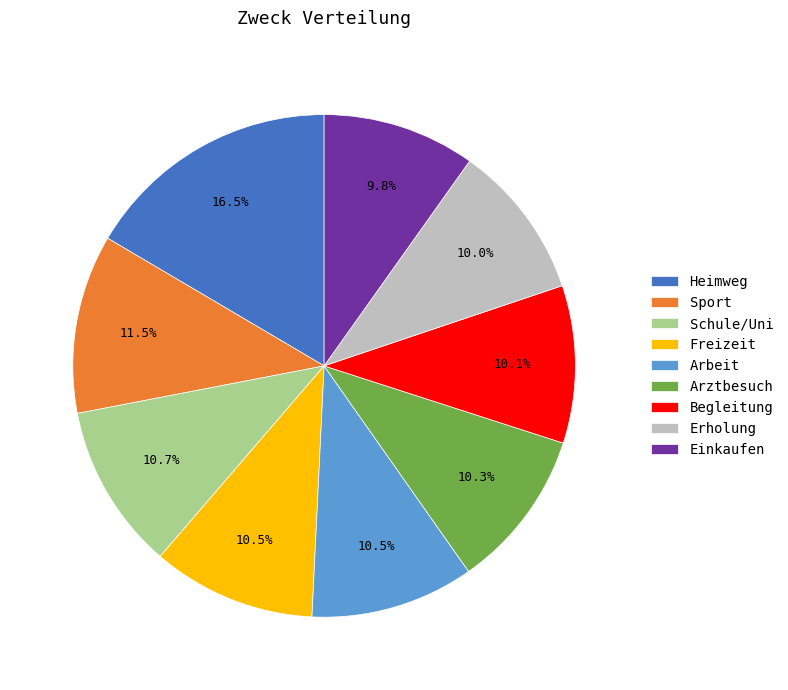

Is it true that Heimweg is 5% of the pie?

False